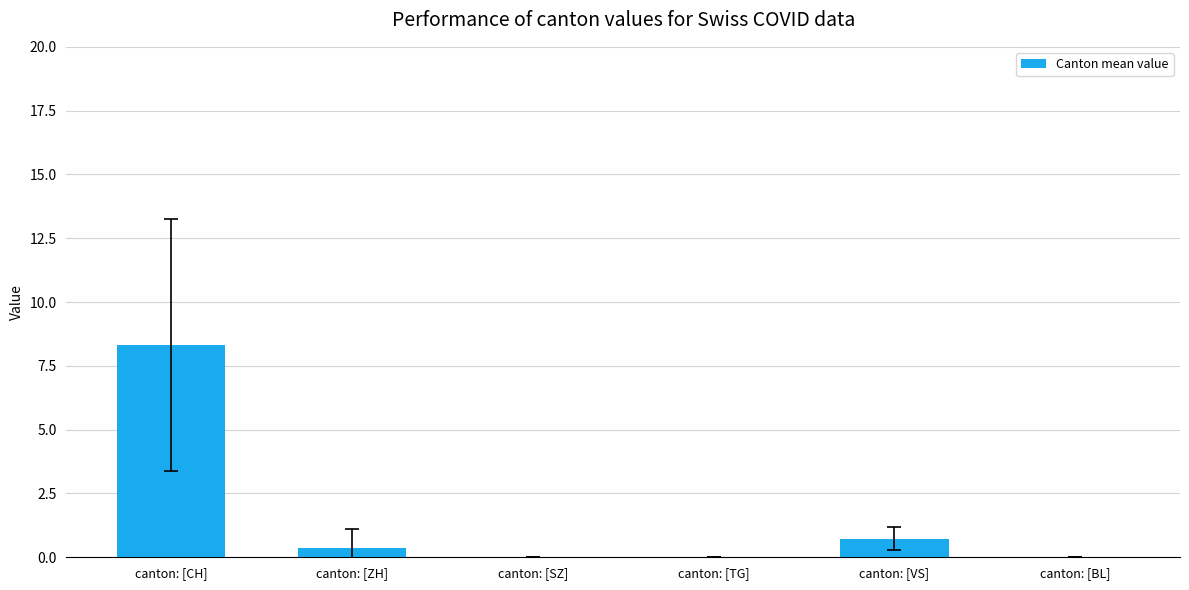

What is the maximum value shown in the chart?

8.3